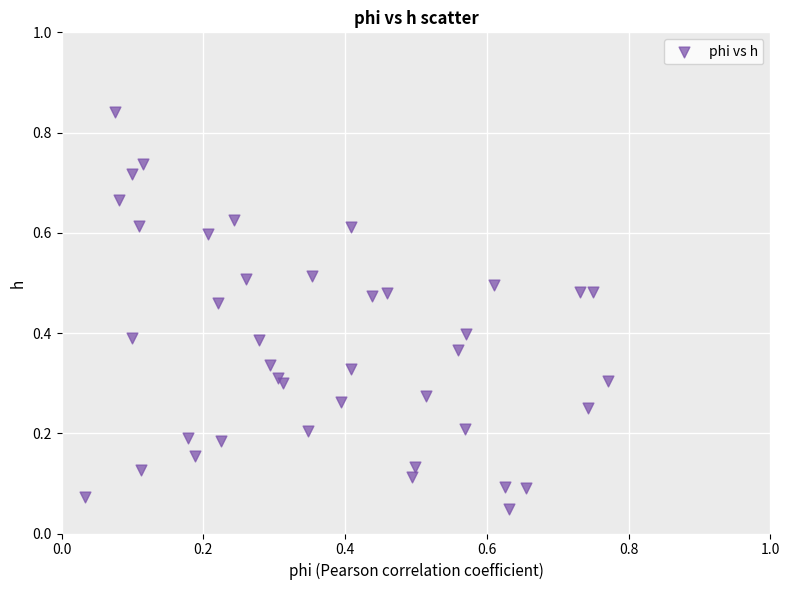

Count the number of points in this scatter plot.

40